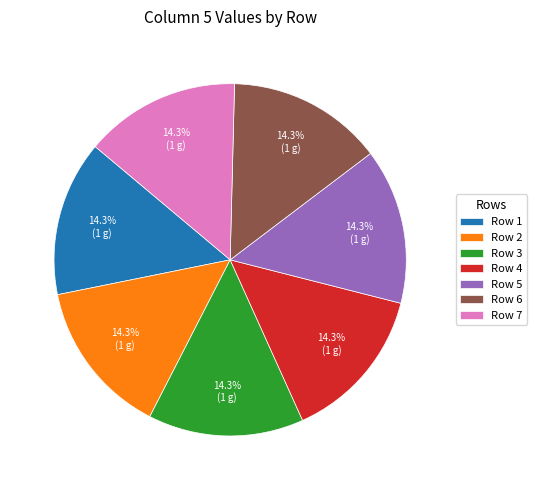

Is Row 5 the majority of the pie?

No